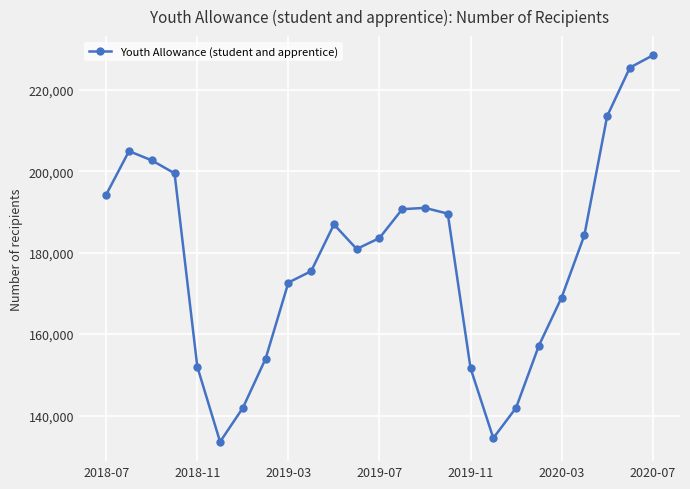

True or false: there are more than 1 points higher than both neighbors.

True